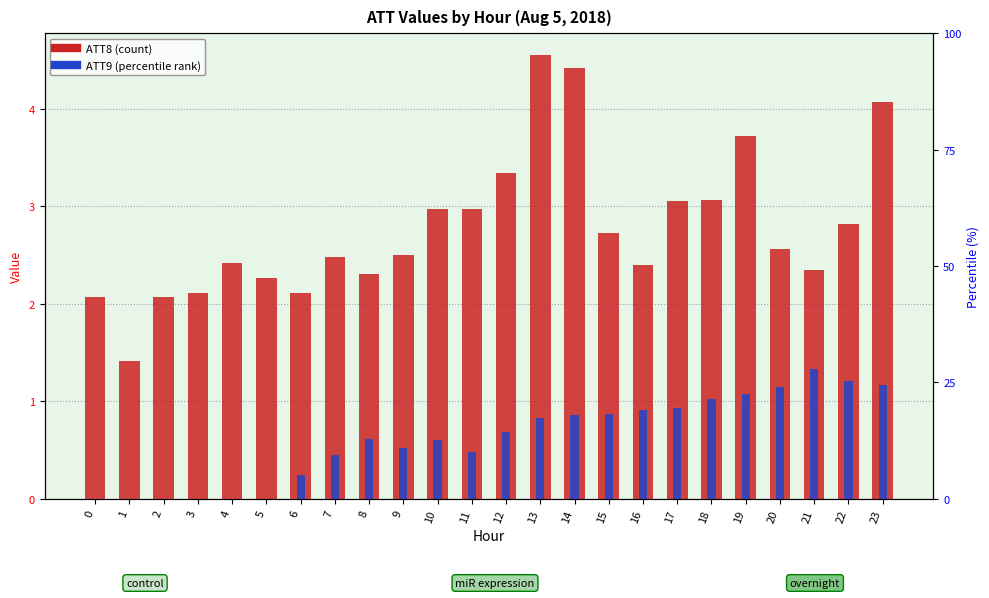

Rank the series at 11 from lowest to highest value.

ATT9 (percentile rank), ATT8 (count)